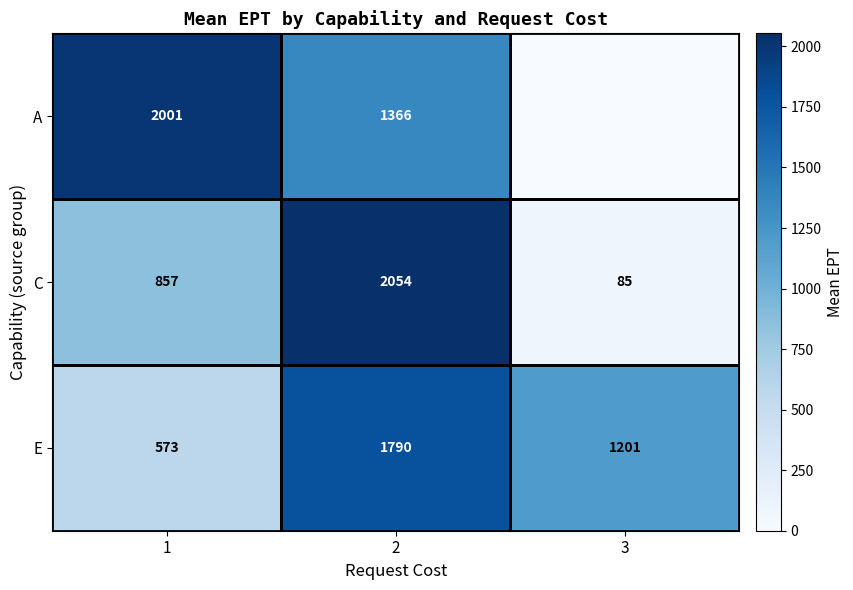

Count the number of categories in the chart.

3